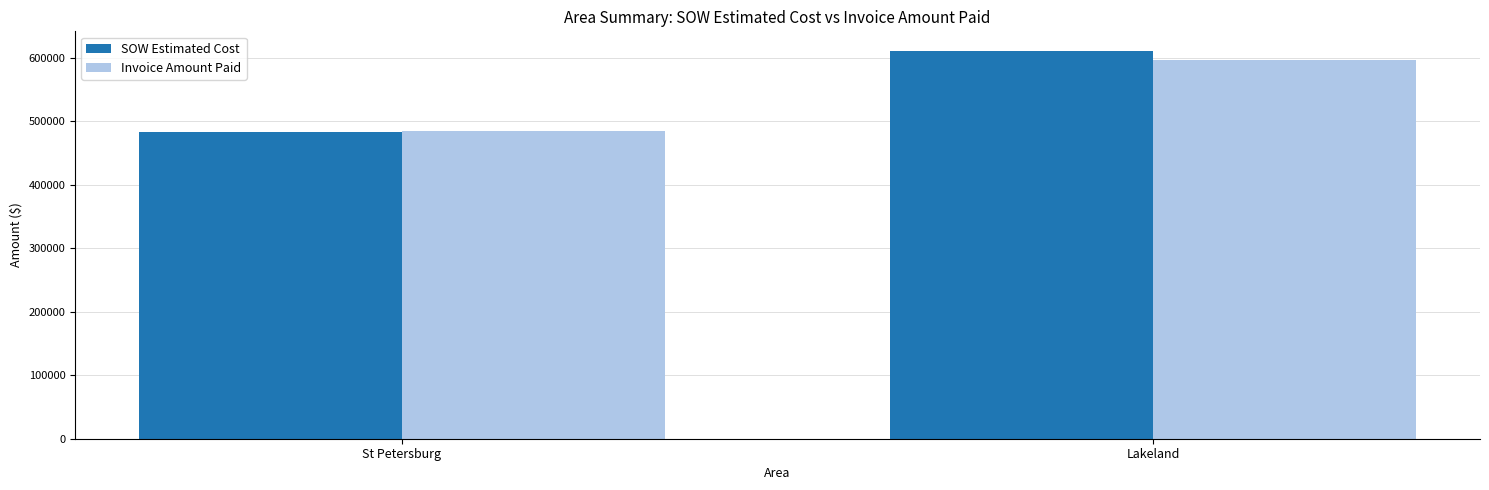

What is the value of the SOW Estimated Cost bar at the 1st from the left?

483731.0